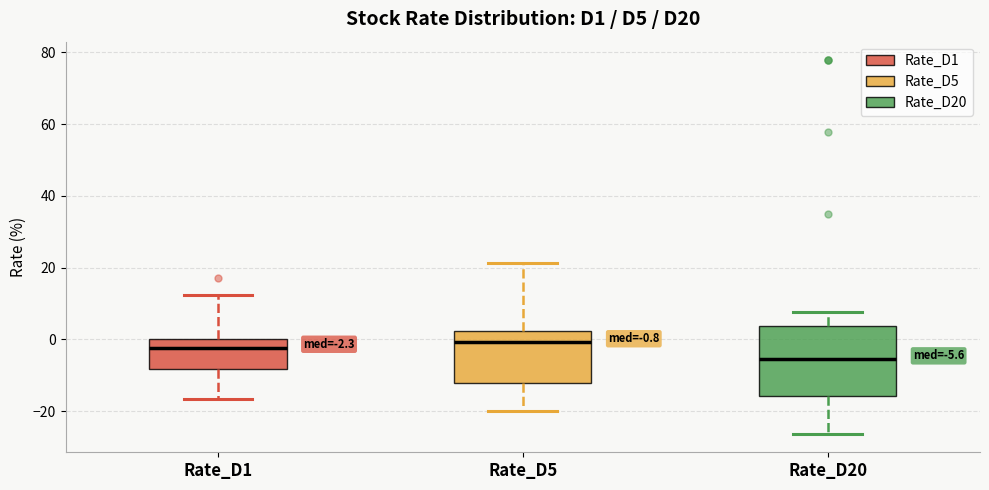

Which box's median line is the lowest?

Rate_D20